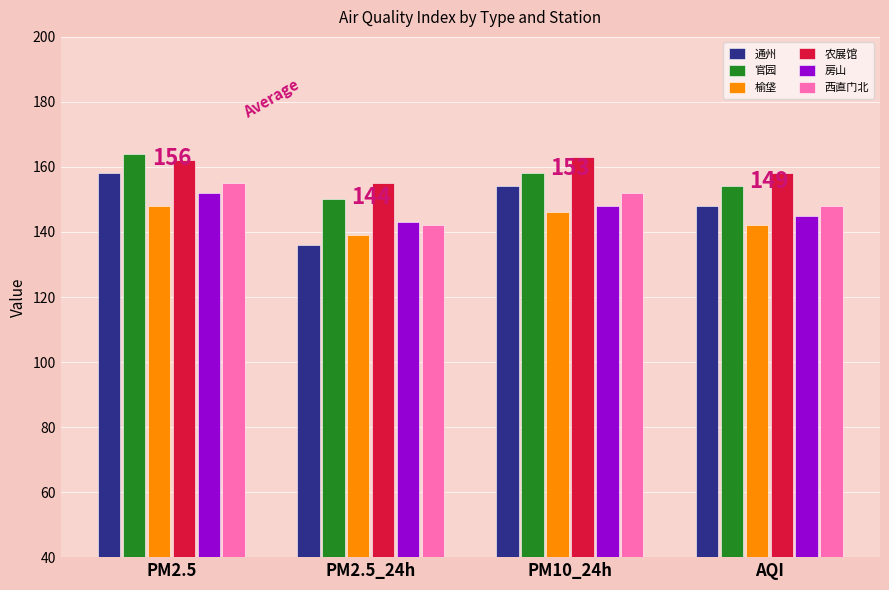

At which label does 房山 first exceed 148?

PM2.5